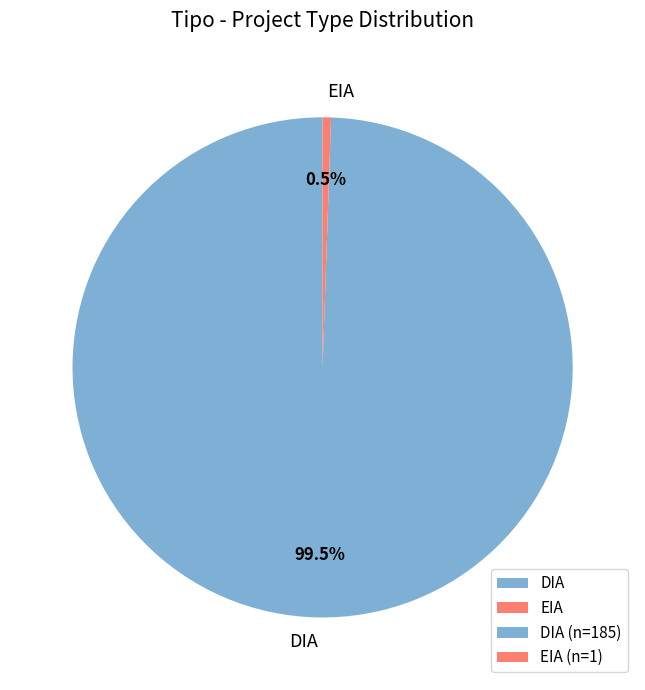

How many slices are in this pie chart?

2